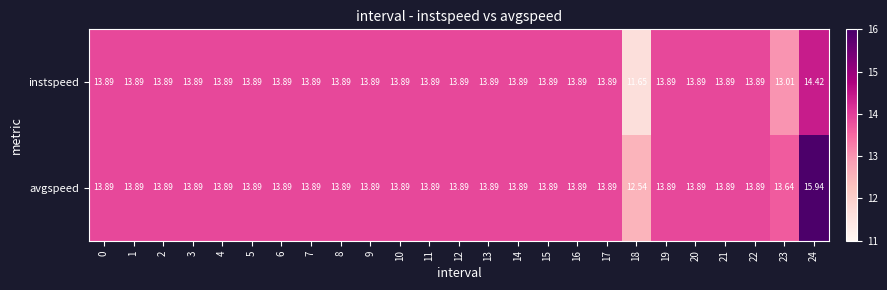

Which series has the largest range (max minus min)?

avgspeed